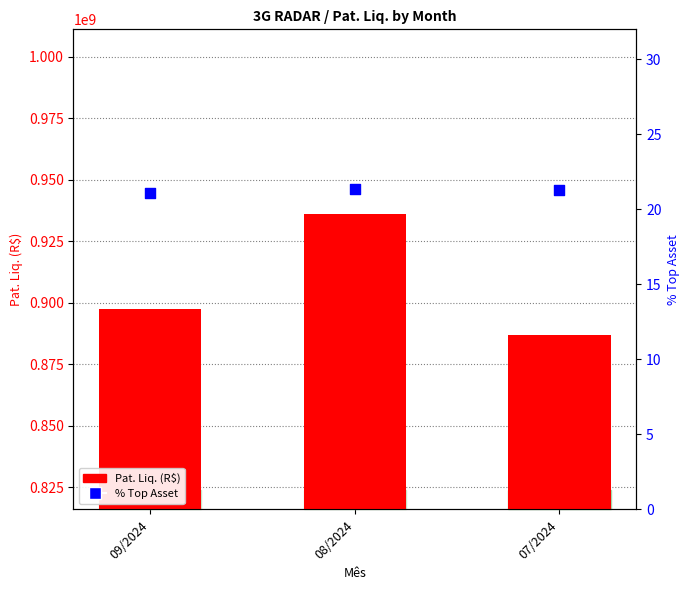

Which series has the largest total across all categories?

Pat. Liq.